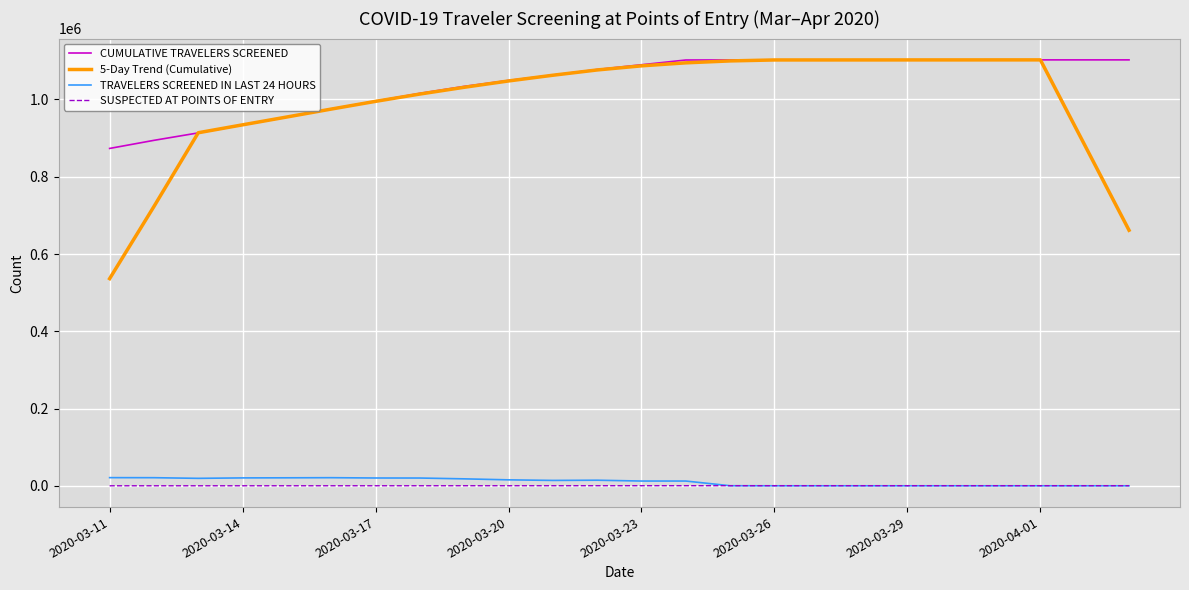

How many distinct data groups are displayed?

4